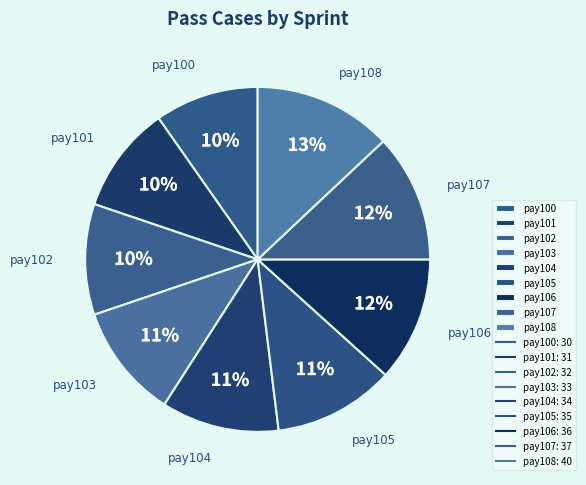

To the nearest percent, what is the combined percentage of pay101 and pay105?

21%